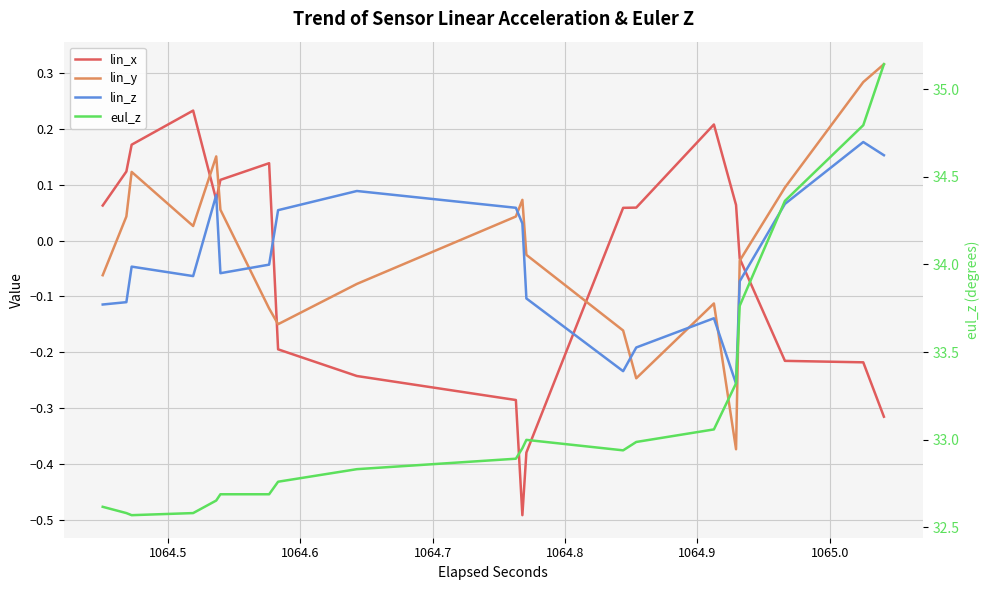

Does the chart display data point markers on the line(s)?

No